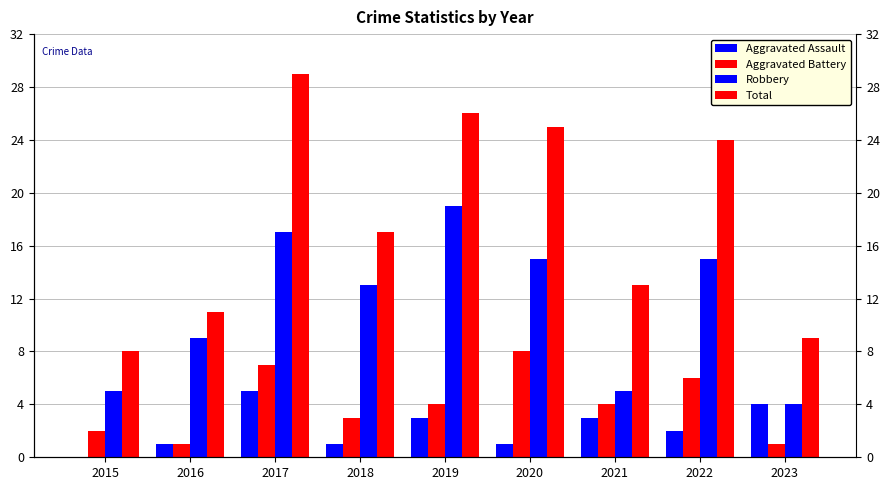

At which category is the sum across all series the highest?

2017